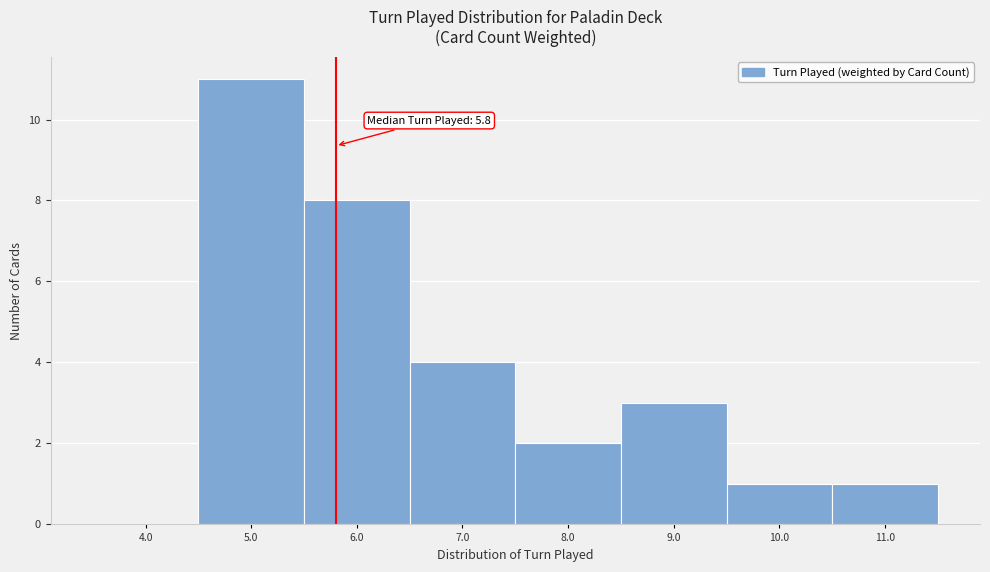

Over which range of the x-axis is the bar tallest?

4.5 to 5.5